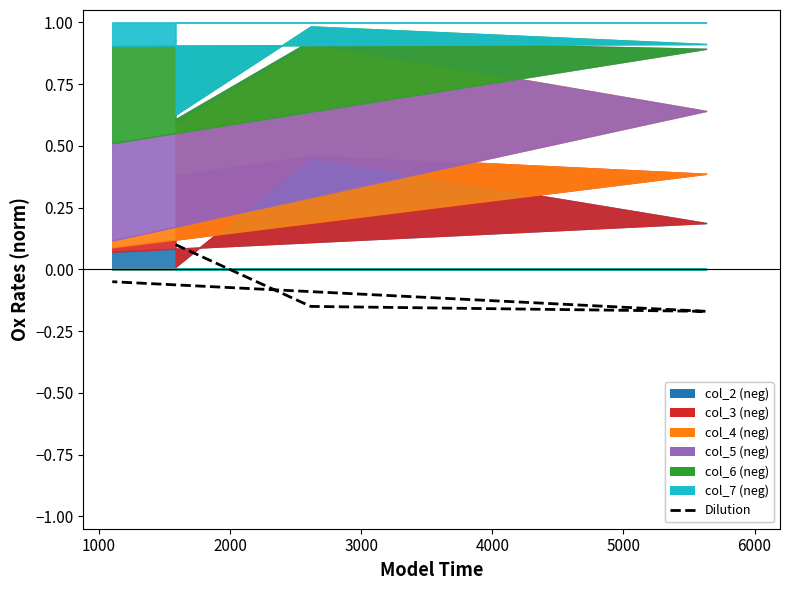

Is it true that the value at 1000 is -0.1?

False